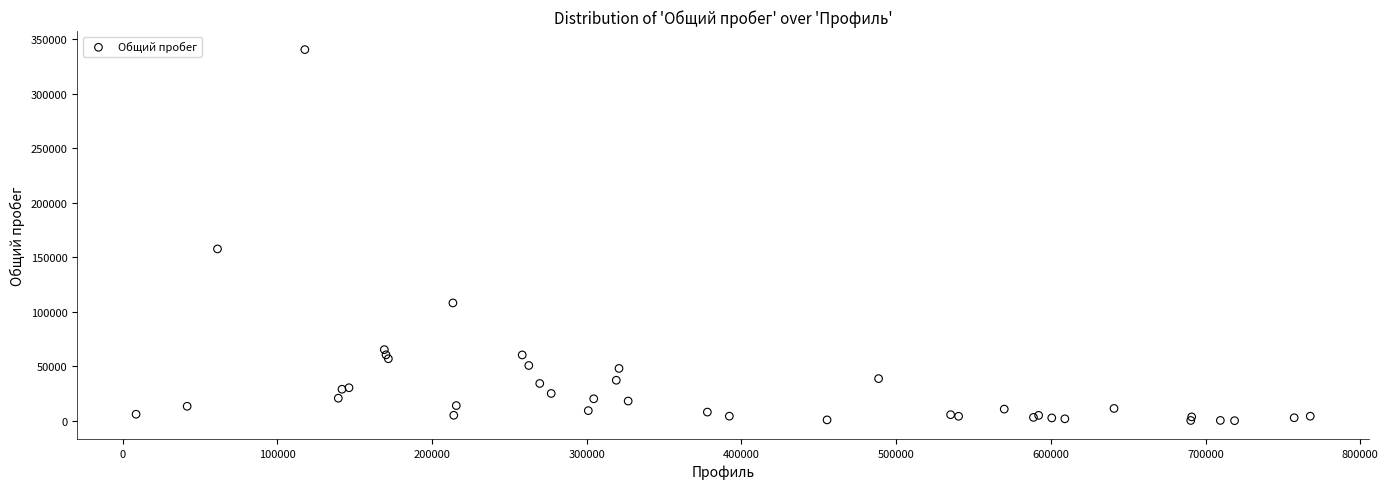

What Y value in the scatter plot is closest to 170157?

157510